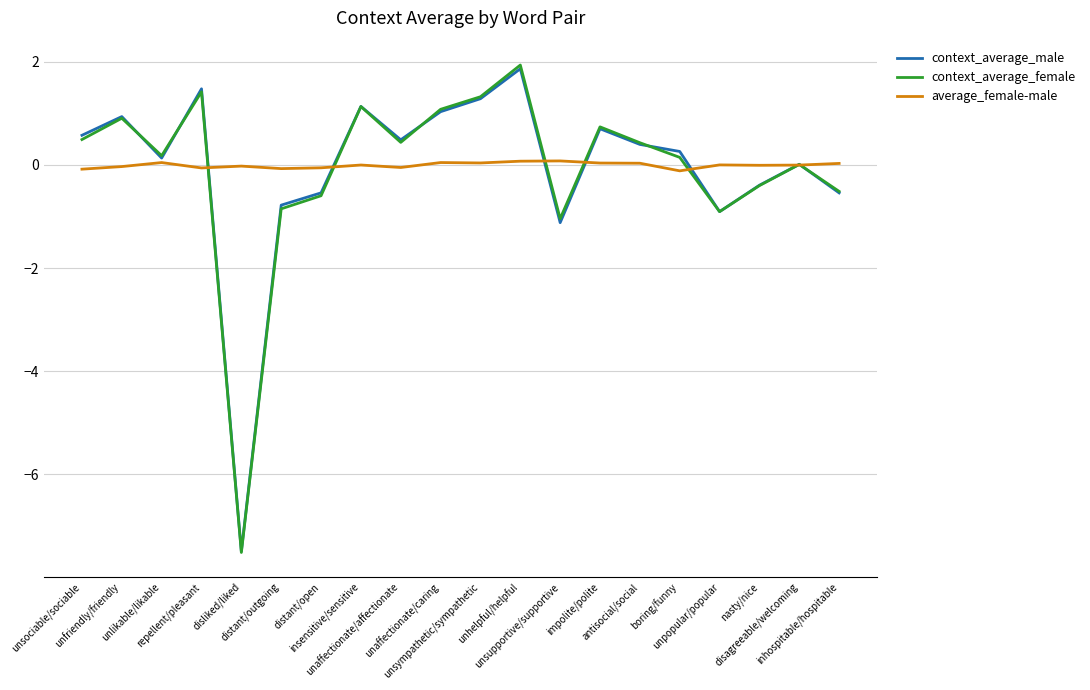

What is the smallest value displayed?

-7.5